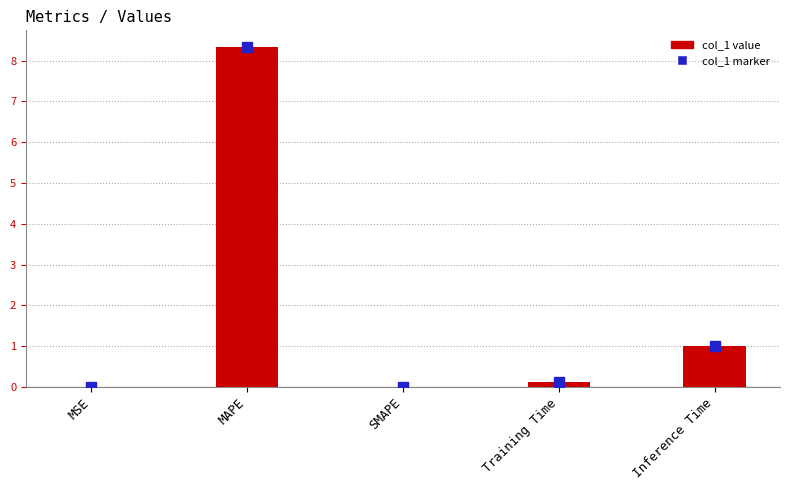

How many groups of bars are there?

5